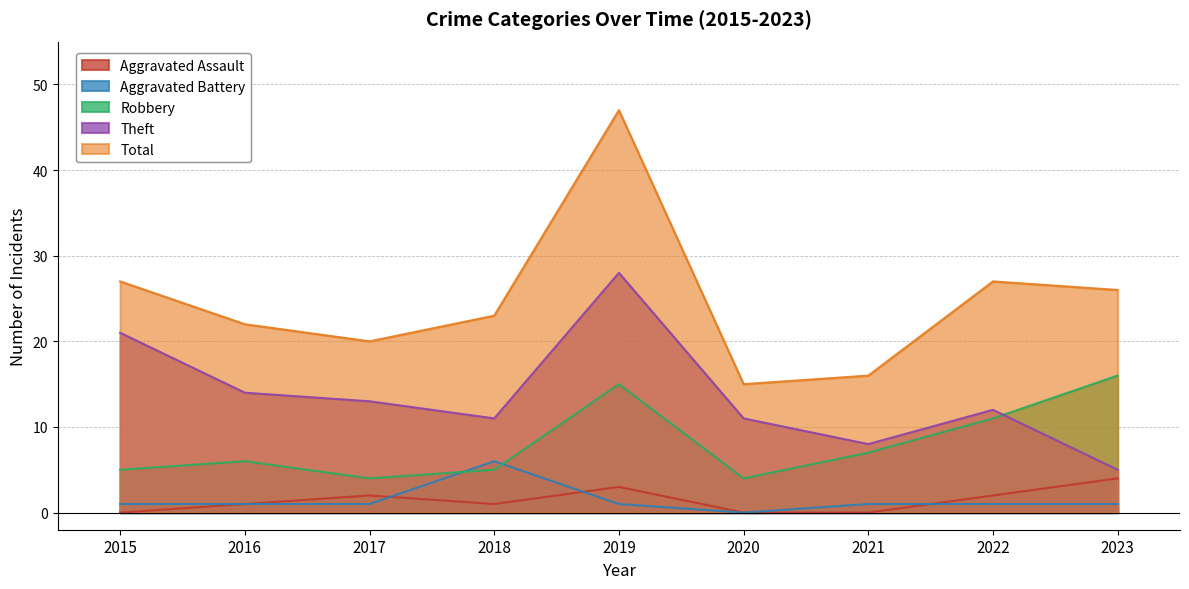

Reading left to right, list all the values displayed in this chart.

Aggravated Assault: 0	1	2	1	3	0	0	2	4
Aggravated Battery: 1	1	1	6	1	0	1	1	1
Robbery: 5	6	4	5	15	4	7	11	16
Theft: 21	14	13	11	28	11	8	12	5
Total: 27	22	20	23	47	15	16	27	26